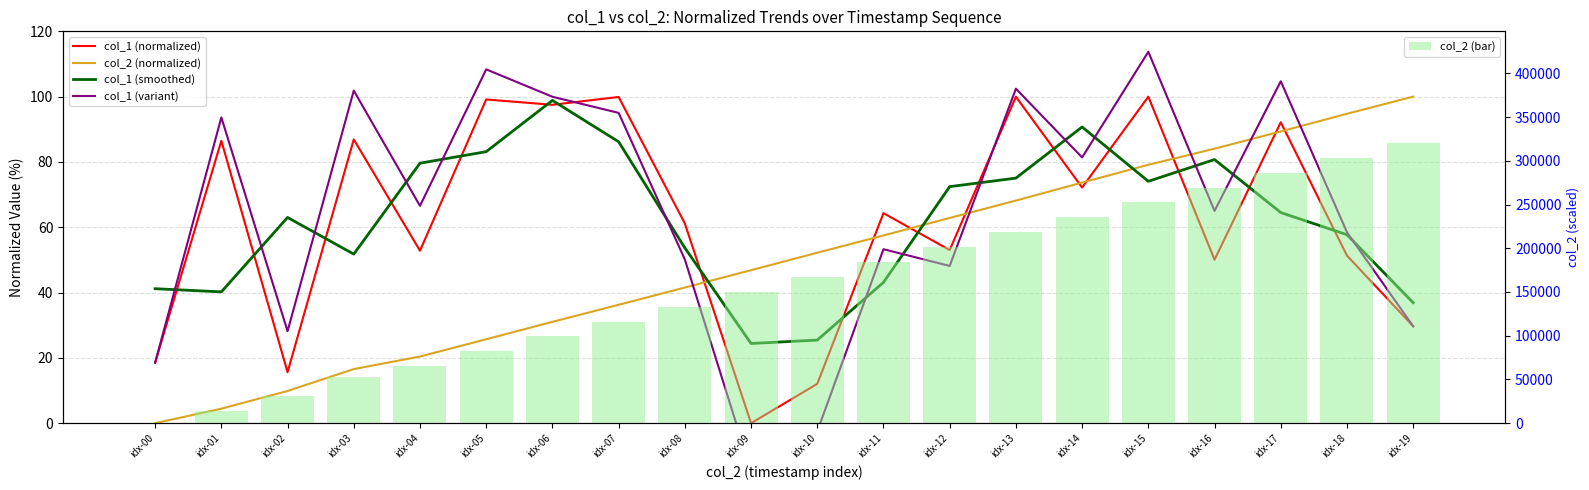

At which label does col_1 (normalized) first exceed 64?

idx-01